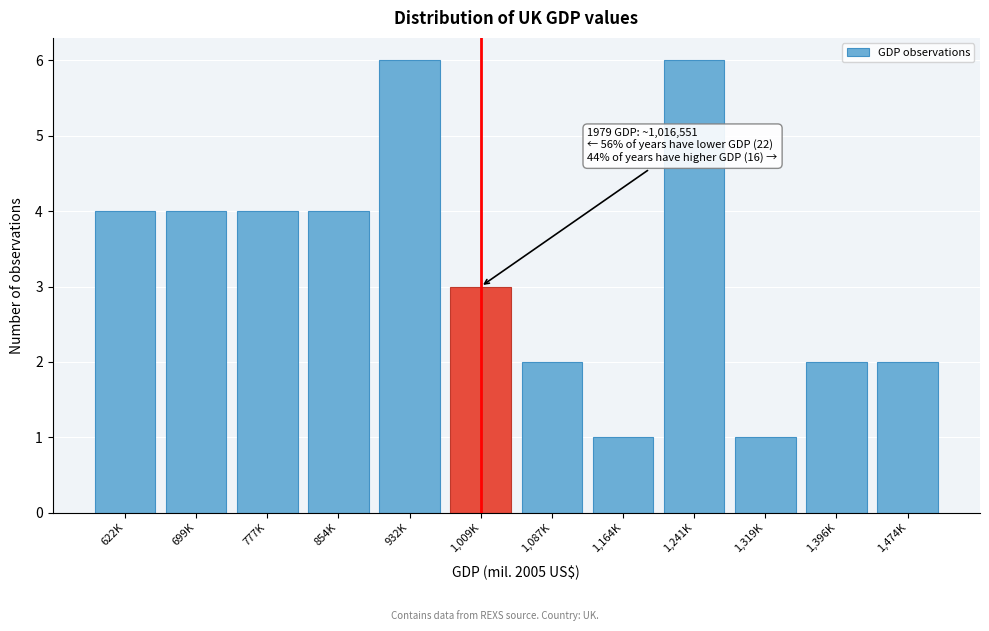

Reading right to left, list all the values displayed in this chart.

1,474K=2	1,396K=2	1,319K=1	1,241K=6	1,164K=1	1,087K=2	1,009K=3	932K=6	854K=4	777K=4	699K=4	622K=4